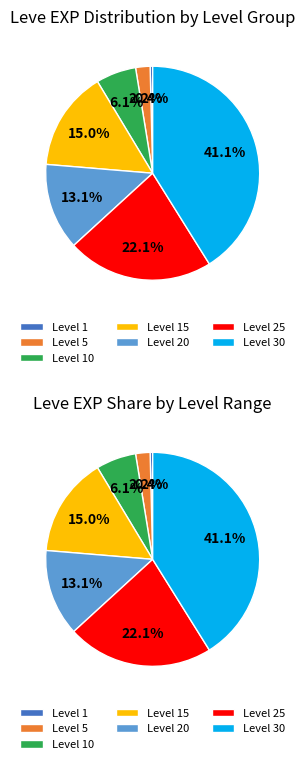

To the nearest percent, what percentage of the pie is Level 25?

22%